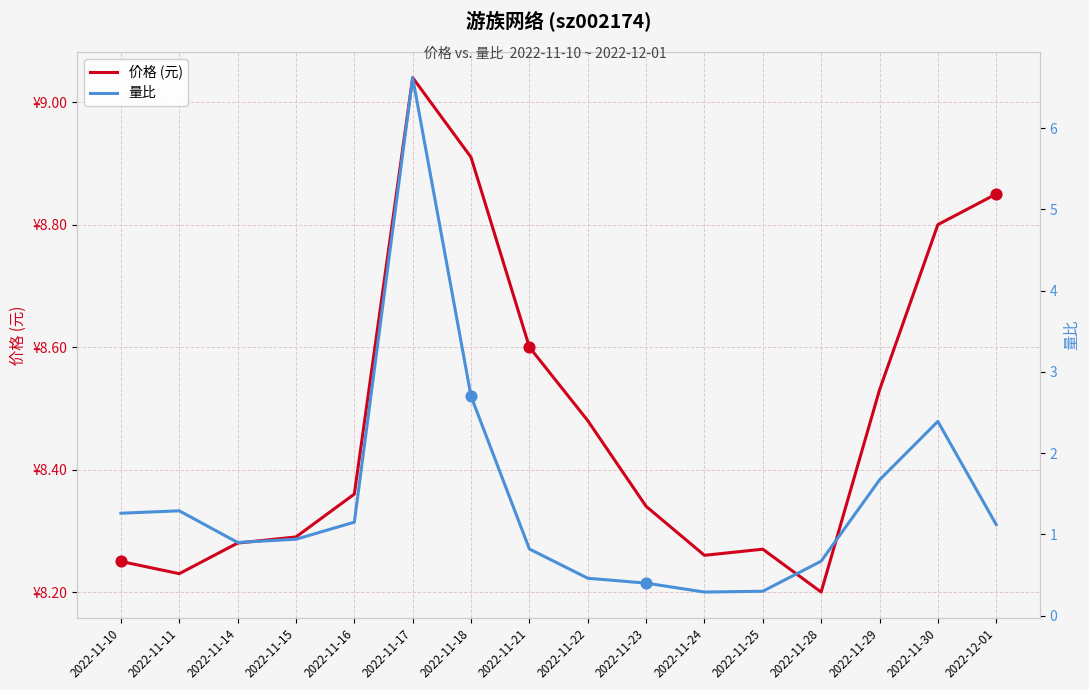

Which series reaches the minimum Y coordinate?

量比